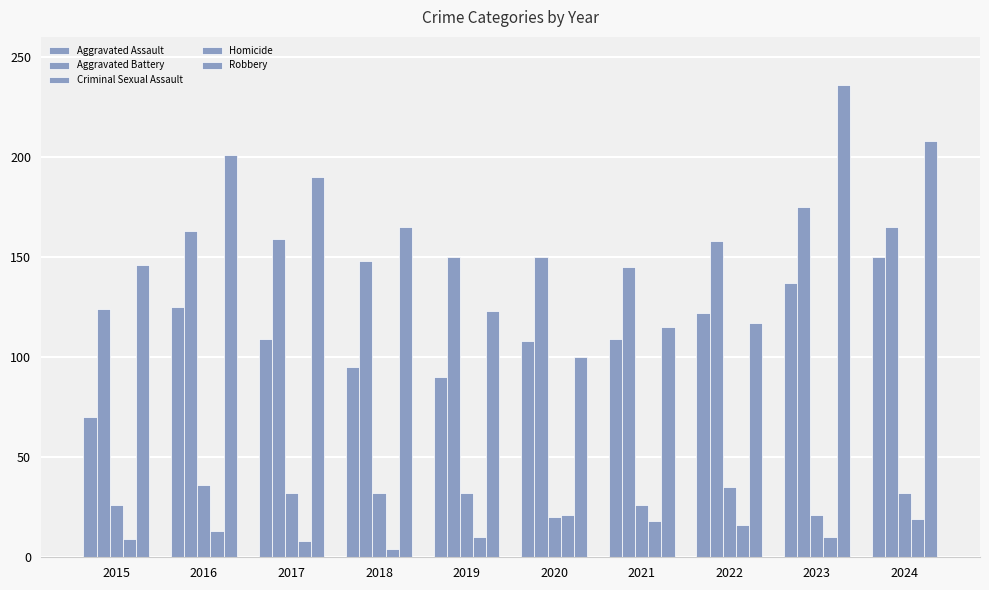

How many bars are there in each group?

5